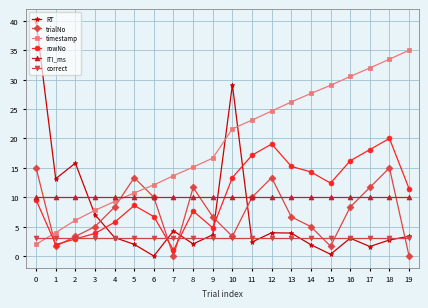

What value does the ITI_ms series have at 11?

10.0